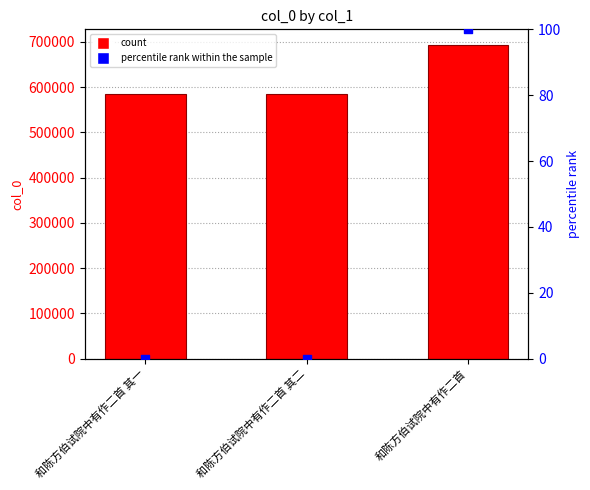

Which series reaches the maximum Y coordinate?

col_0